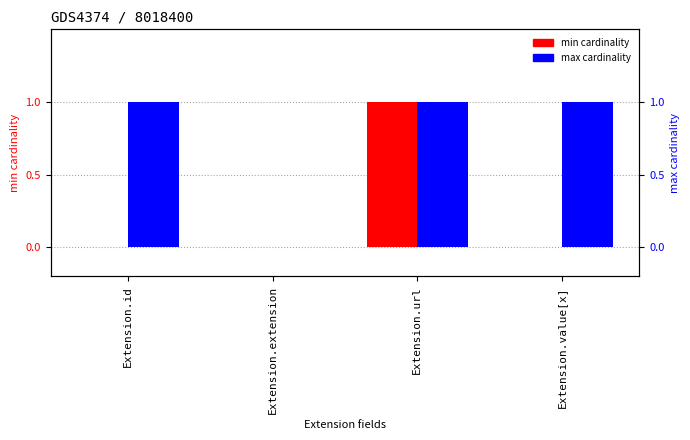

How many data points does each series have?

4